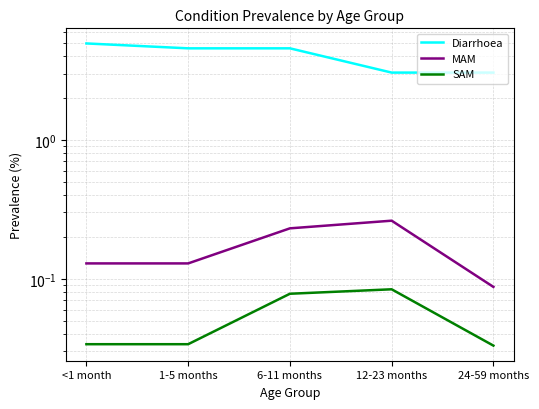

Which has a higher value, 6-11 months or 24-59 months?

6-11 months